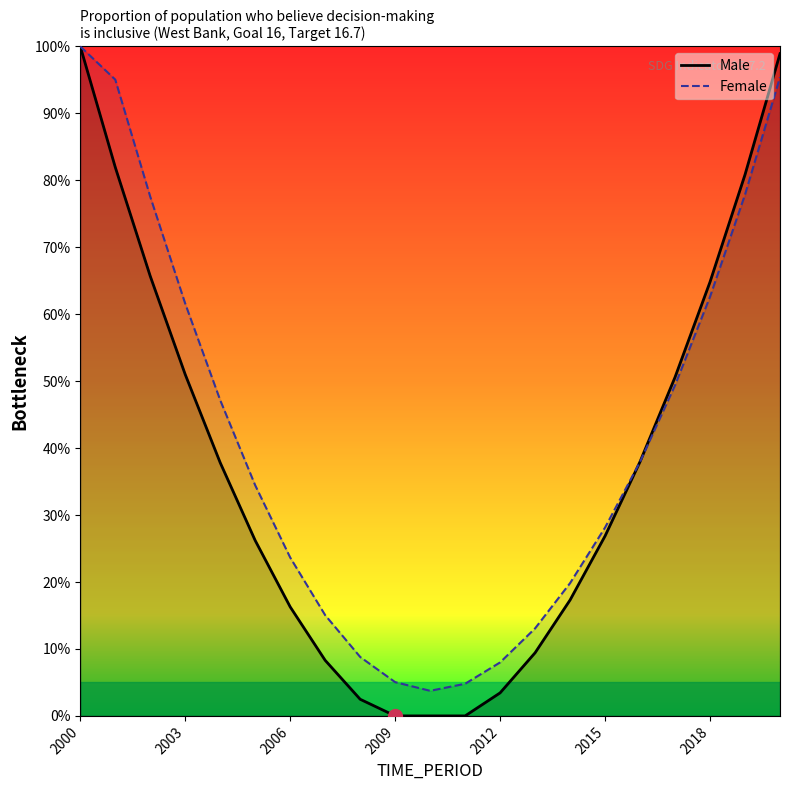

List the series in order of their peak value, lowest first.

Male, Female